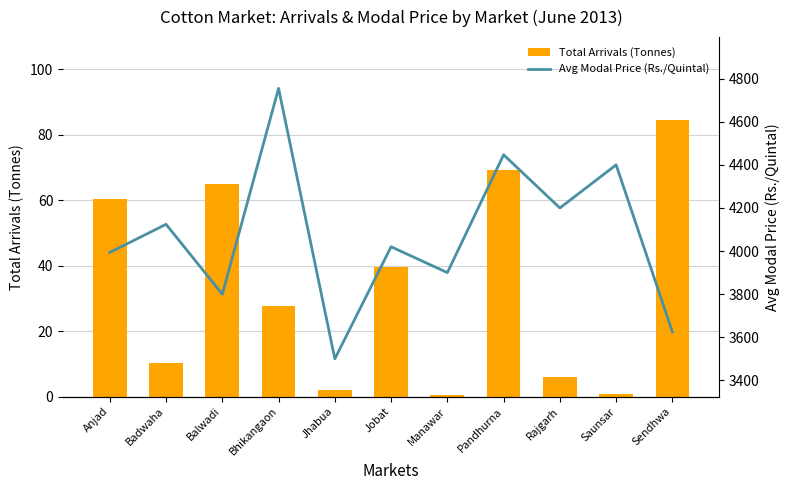

What is the label of the 4th bar from the left?

Bhikangaon